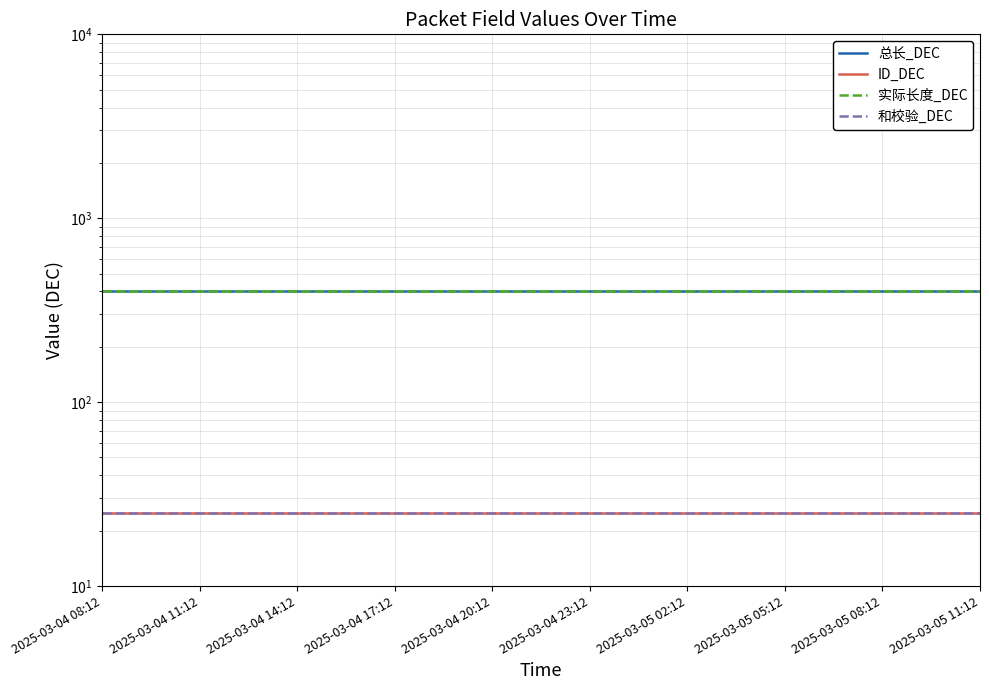

How many lines are shown in the chart?

4